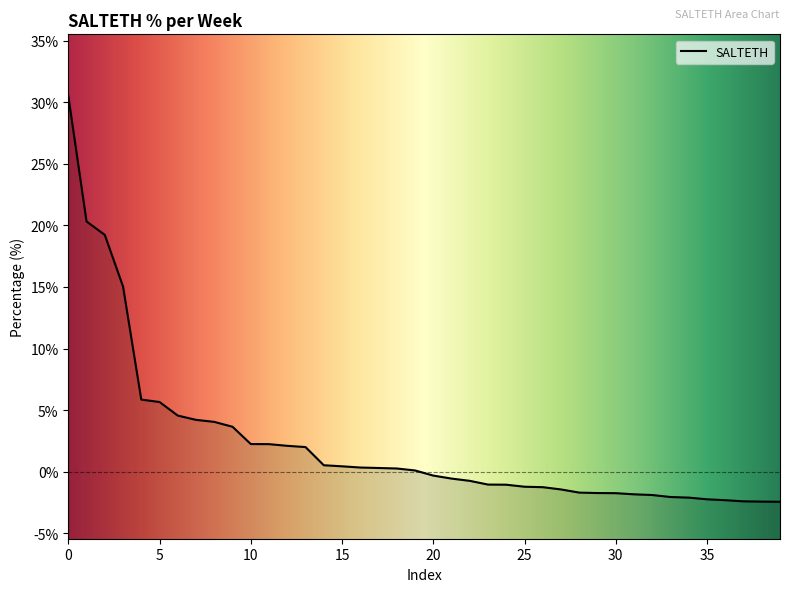

Count the number of categories in the chart.

40